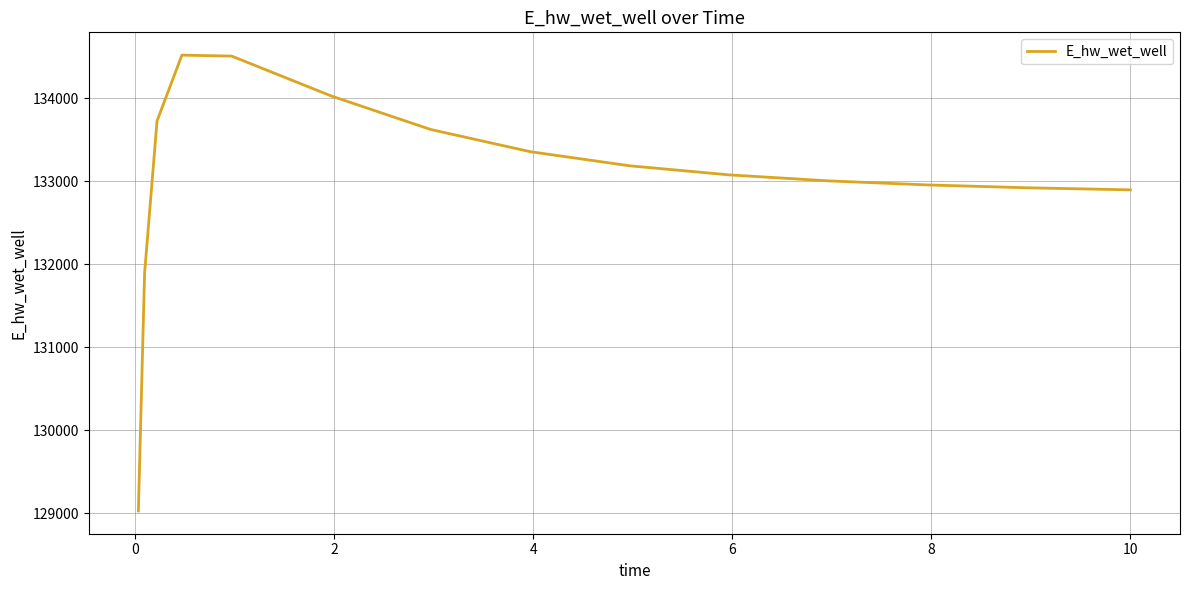

What is the difference between the maximum and minimum values?

5489.9